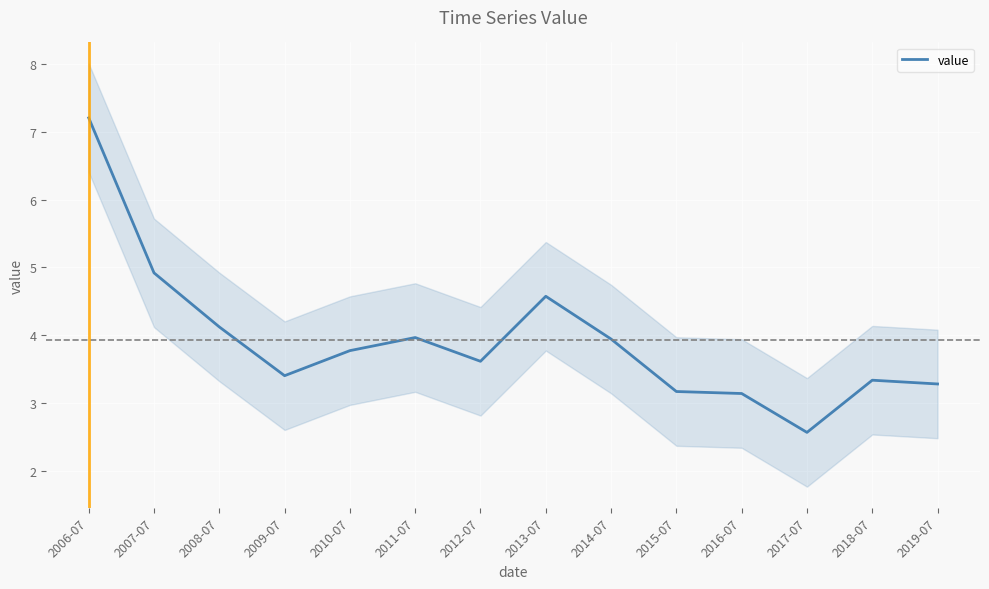

How many lines are shown in the chart?

1